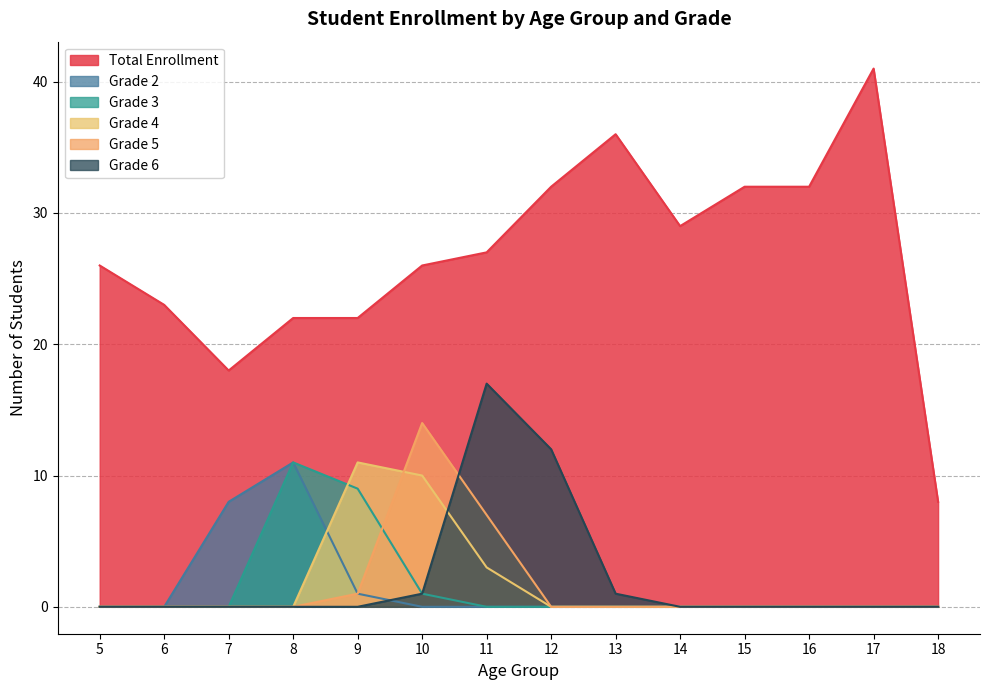

Is it true that Grade 2 equals 8 at 16?

False